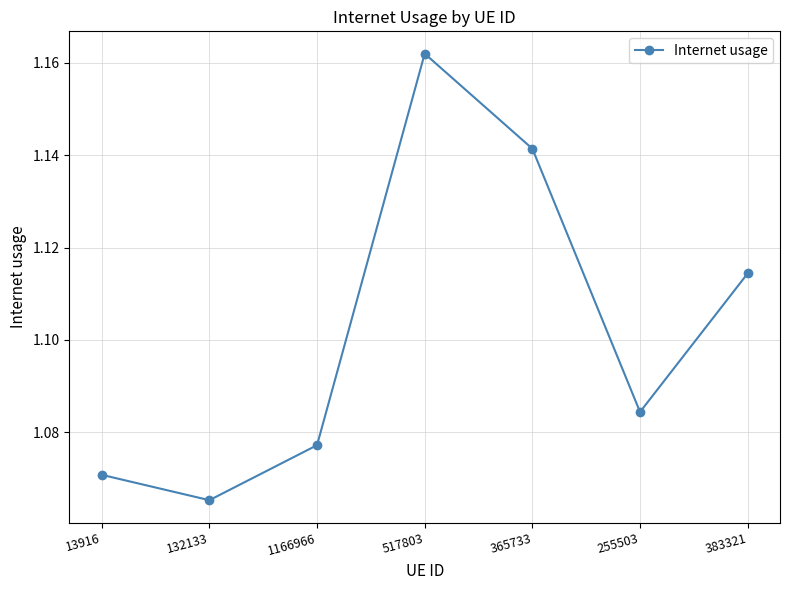

Between 365733 and 132133, which is larger?

365733